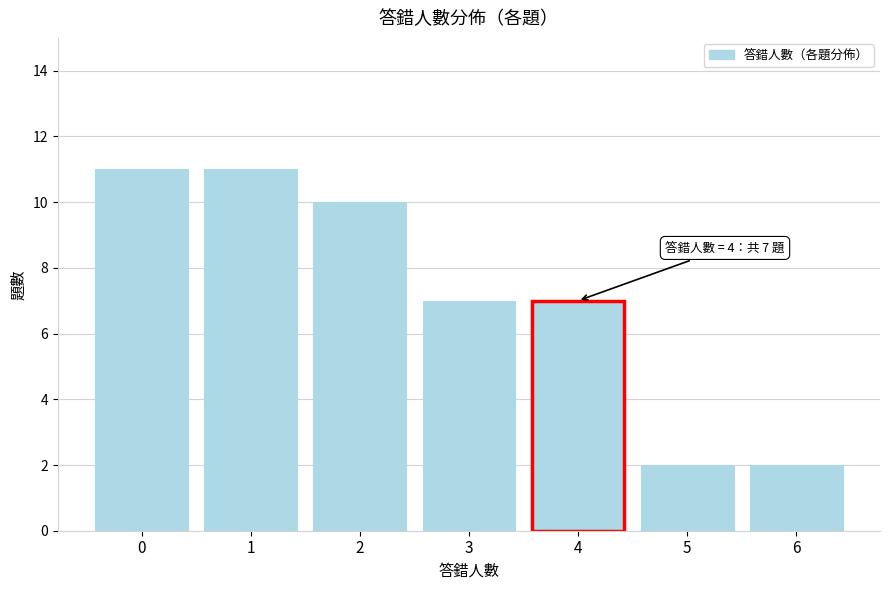

Reading left to right, what are all the values shown in this chart?

0=11	1=11	2=10	3=7	4=7	5=2	6=2